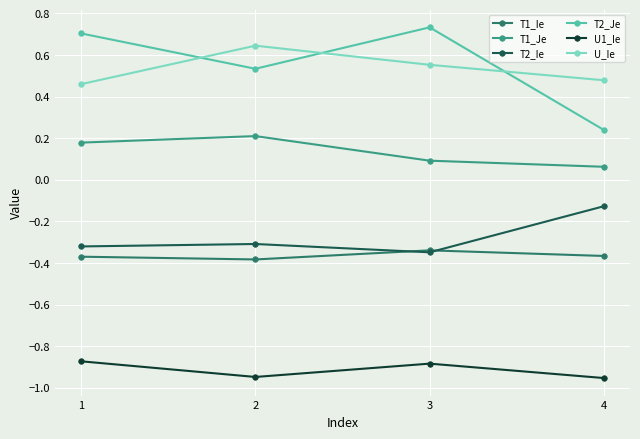

Where is T1_Je nearest to the value 0?

4